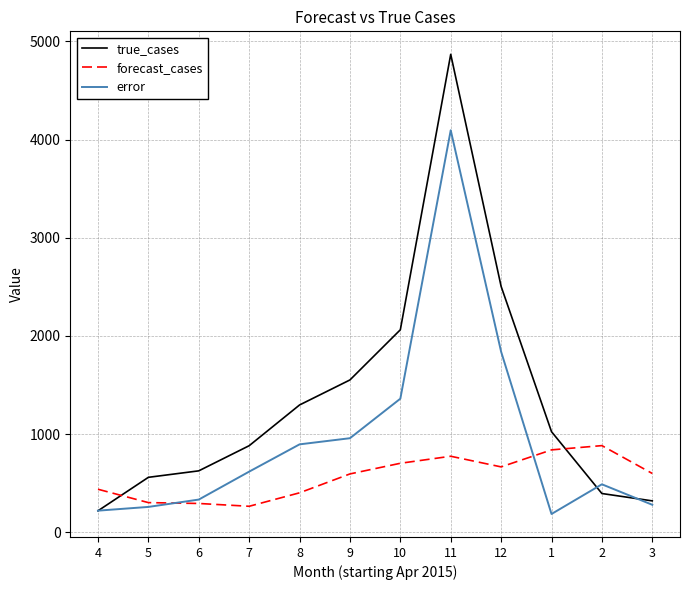

Which series has the largest total across all categories?

true_cases